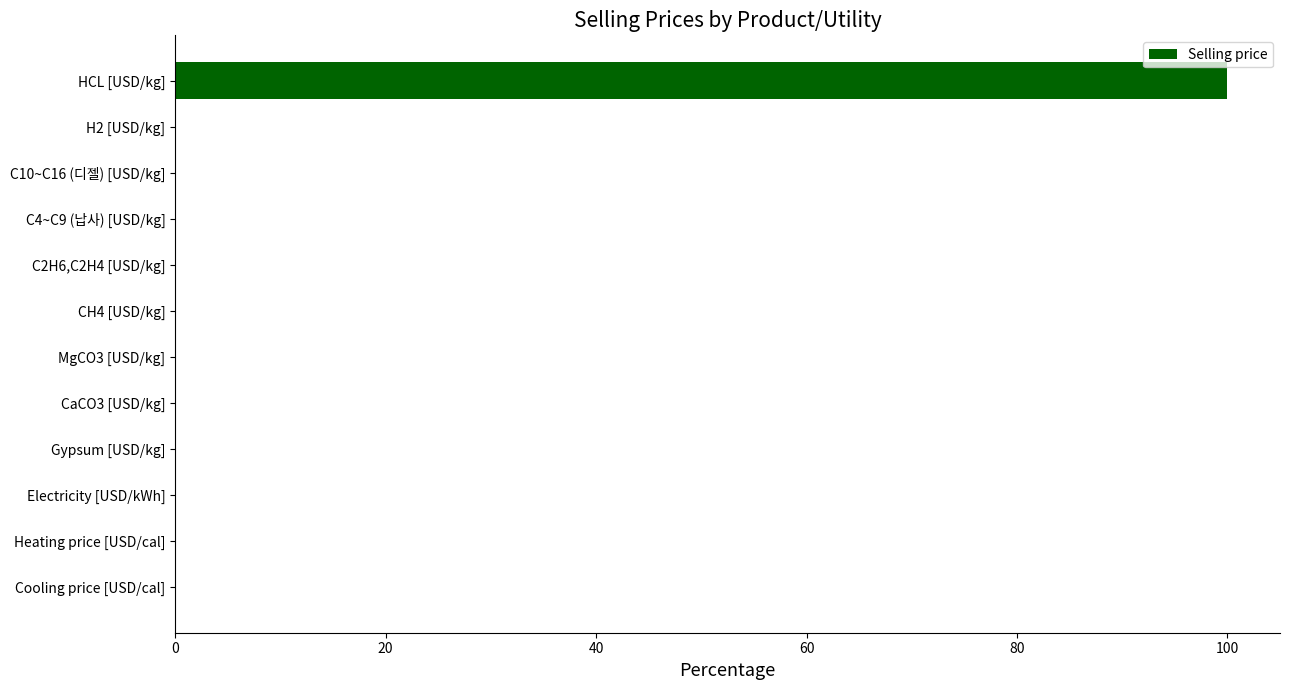

The value at Cooling price [USD/cal] is 0.0. True or false?

True